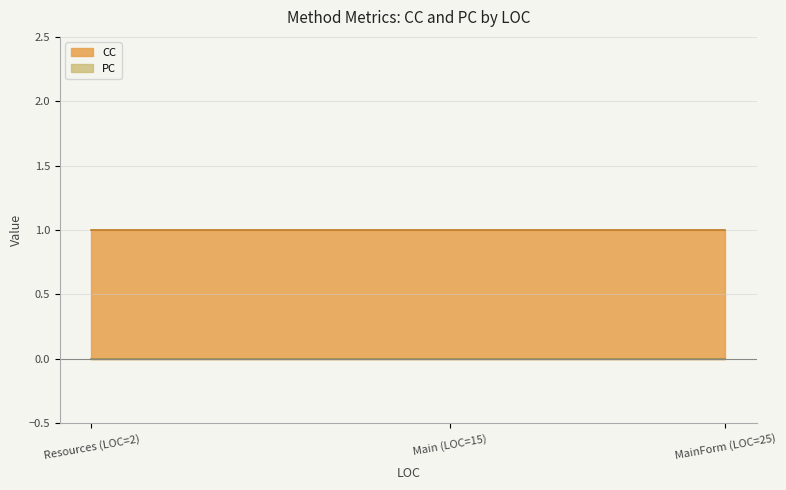

At how many categories does at least one series exceed 0?

3